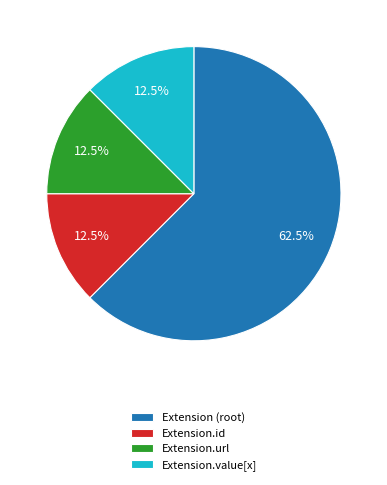

Is Extension.url the majority of the pie?

No